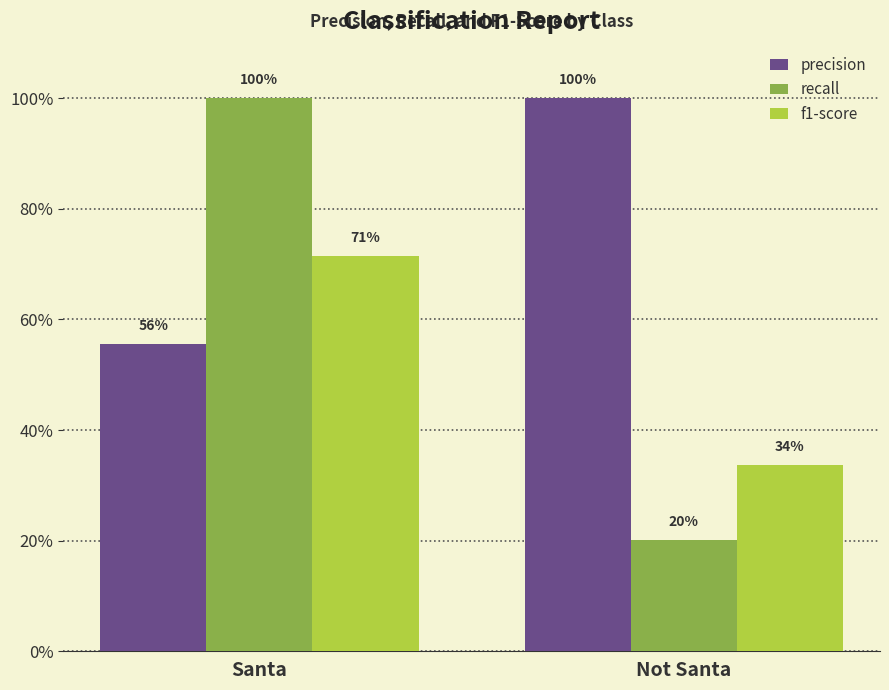

Are the bars horizontal?

No